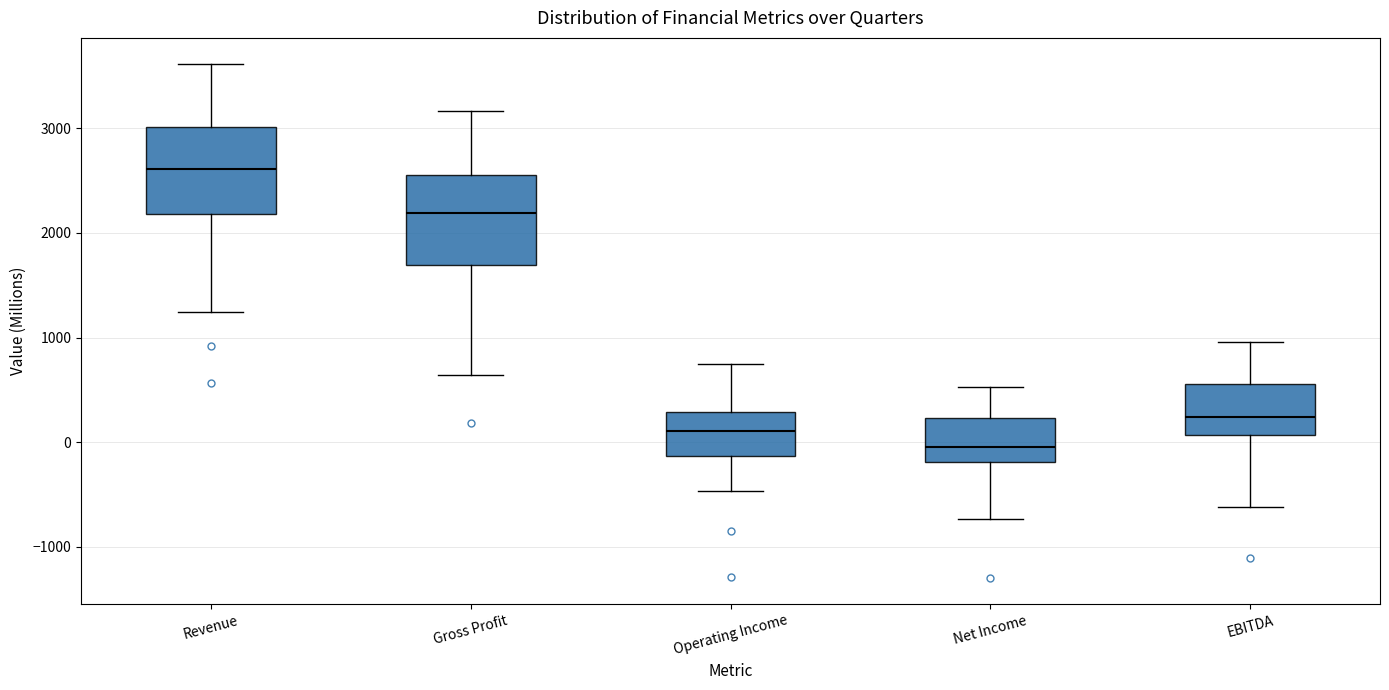

Reading left to right, transcribe this box plot: for each box, give where its median line is, the range the box spans, and where its two whiskers end, as read against the y-axis. The values are not printed on the chart, so give them approximately, as read against the axis.

Revenue: median 2600, box 2200 to 3000, whiskers 1200 to 3600
Gross Profit: median 2200, box 1700 to 2600, whiskers 600 to 3200
Operating Income: median 100, box -100 to 300, whiskers -500 to 700
Net Income: median -100, box -200 to 200, whiskers -700 to 500
EBITDA: median 200, box 100 to 600, whiskers -600 to 1000